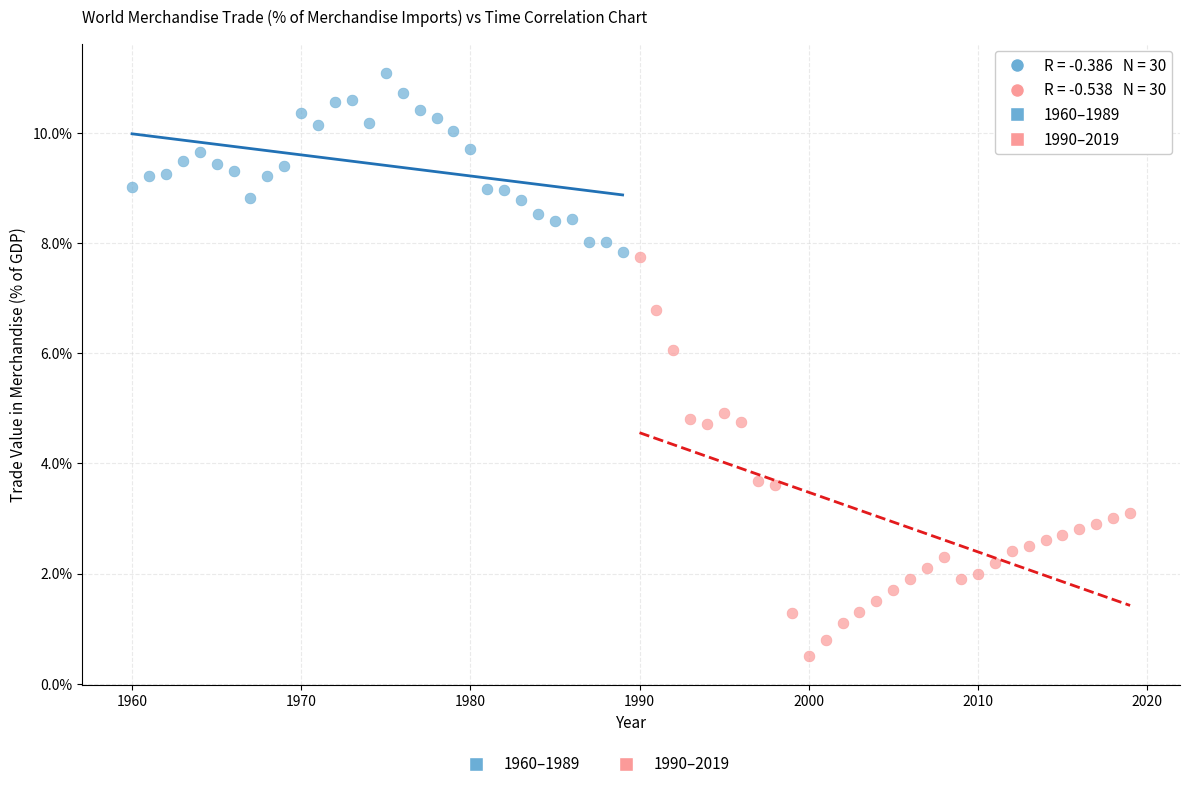

Which series has the largest Y range (max minus min)?

1990–2019